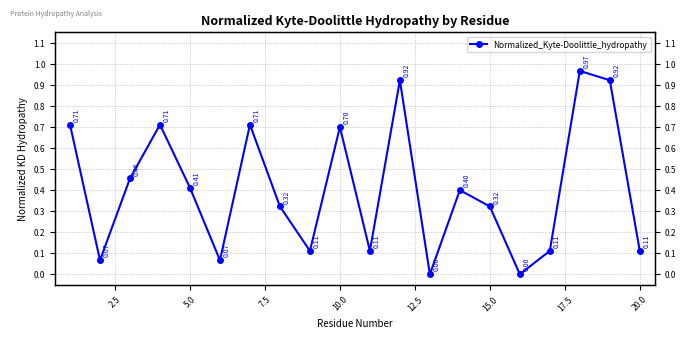

How many lines are shown in the chart?

1